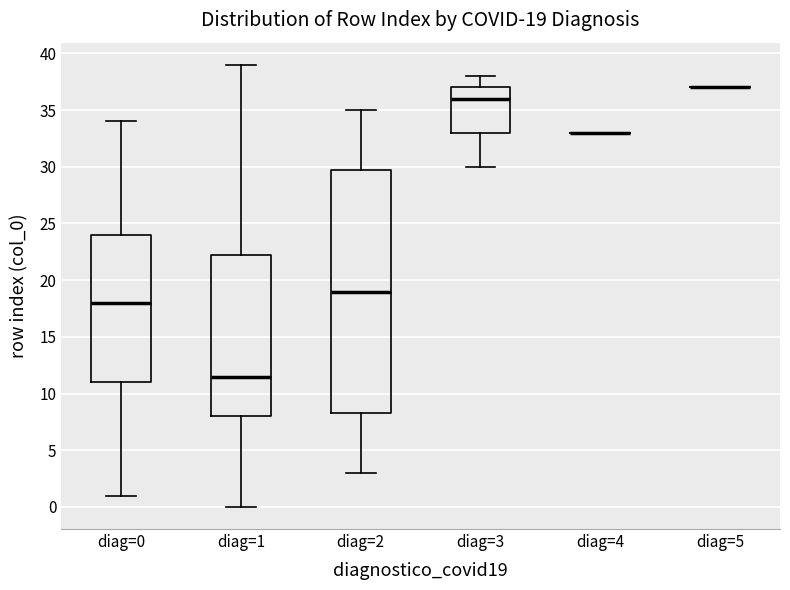

Which box is the tallest, from its lower edge to its upper edge?

diag=2